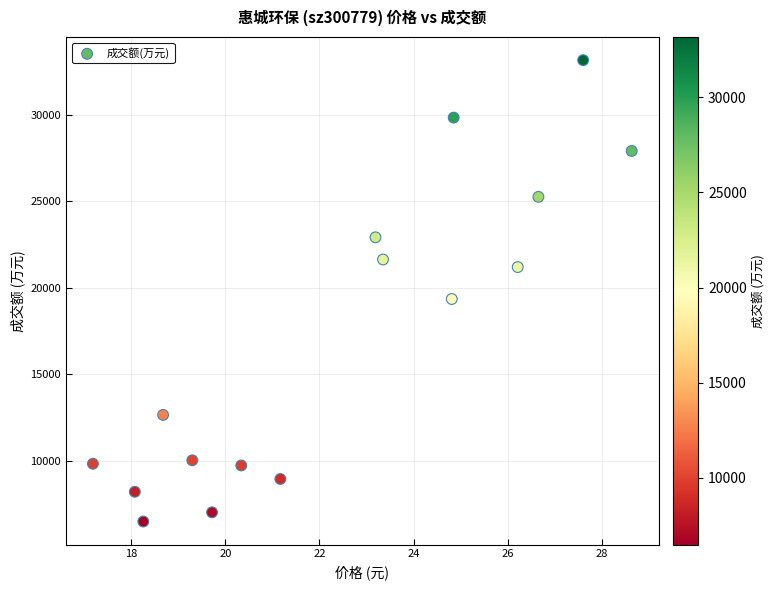

What is the range of Y values (max minus min)?

26658